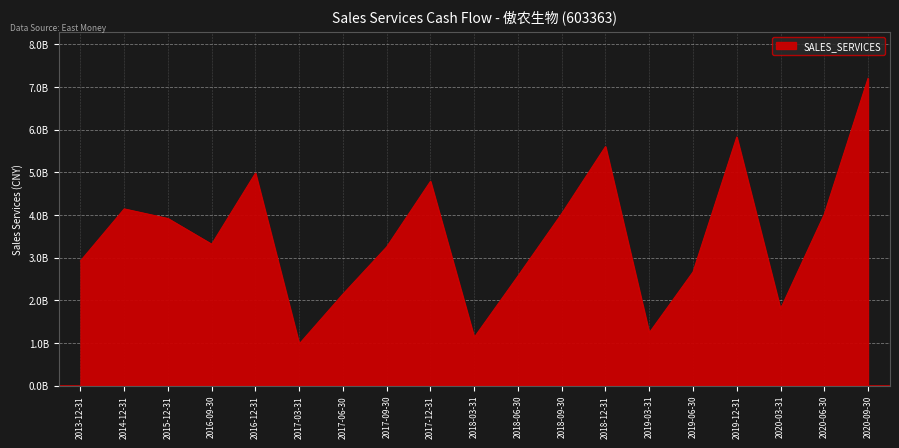

Is this an area chart (filled region under the line)?

Yes